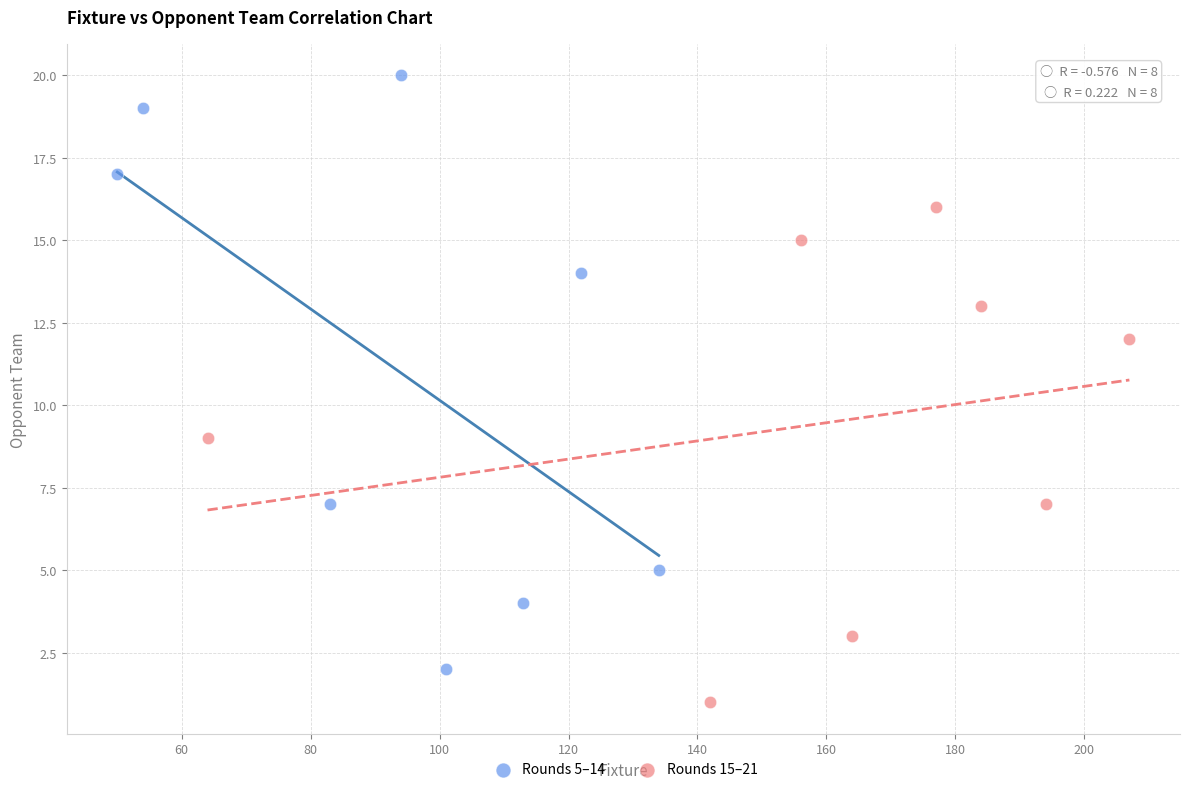

Which series reaches the maximum Y coordinate?

Rounds 5–14